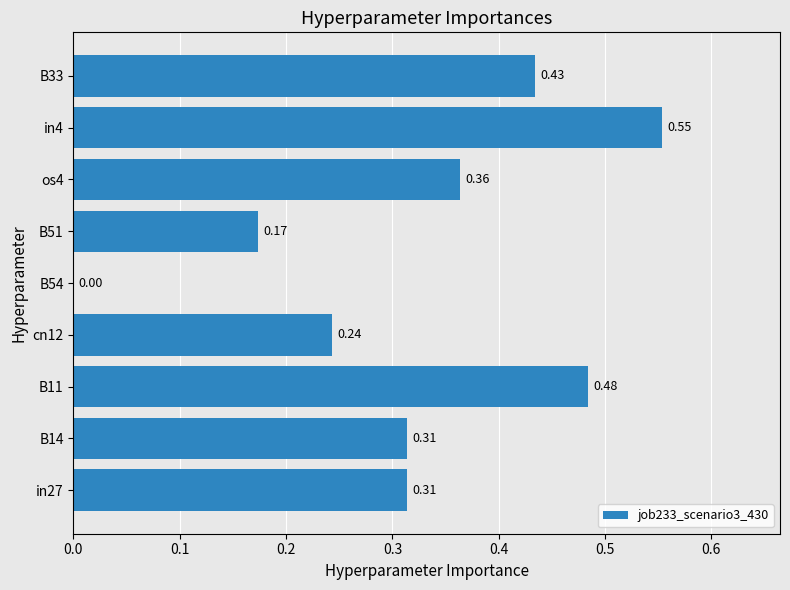

What is the sum of the values at B33 and in4?

1.0